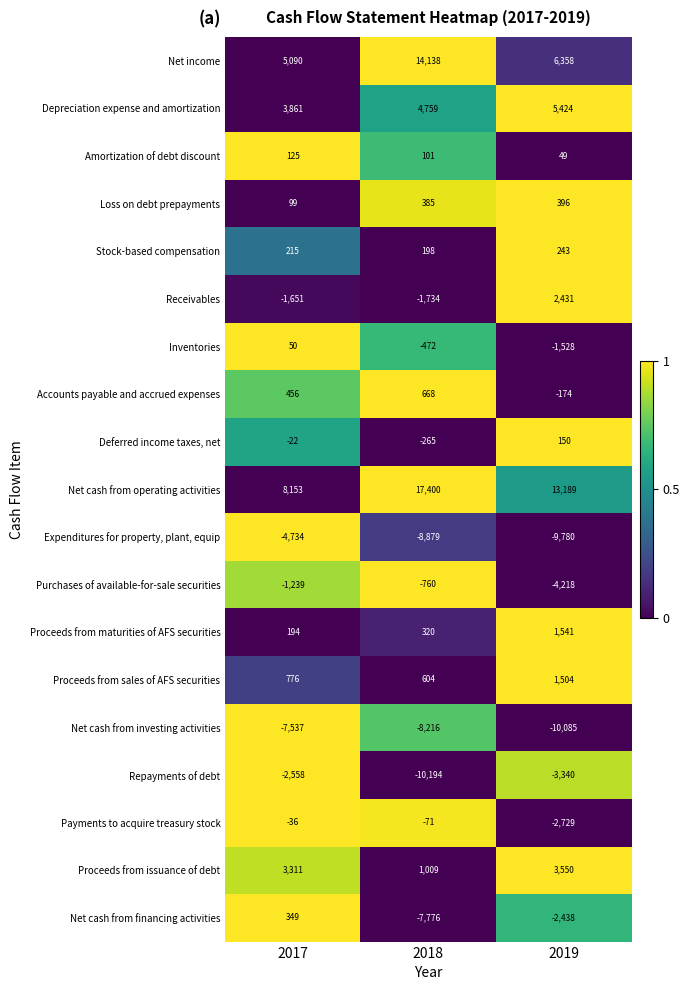

Read the Deferred income taxes, net value at 2017.

-22